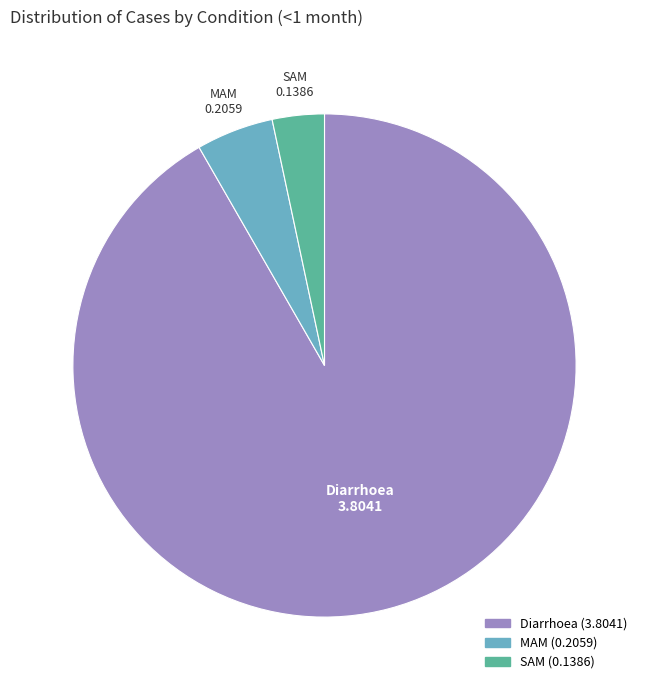

Is the sum of MAM and SAM greater than half?

No